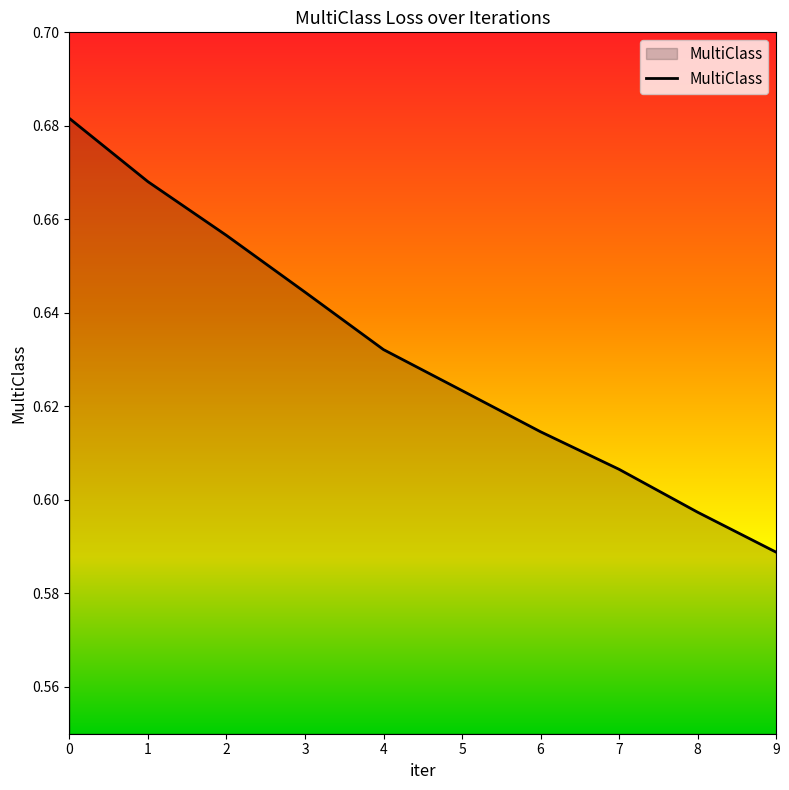

Which label corresponds to the smallest value in the chart?

9